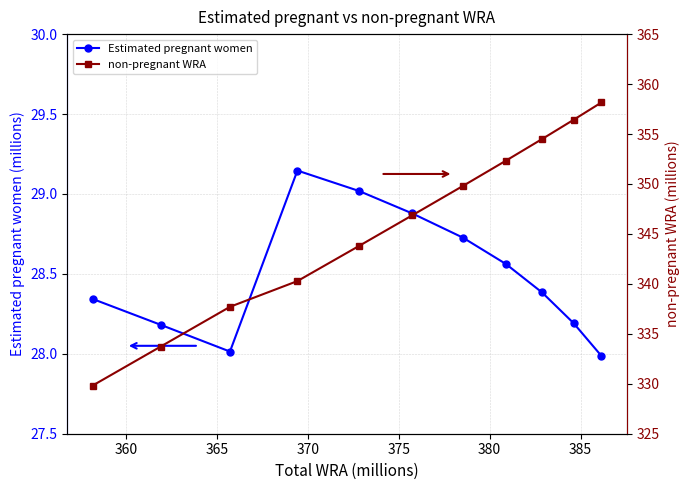

How many interior local valleys does the Estimated pregnant women series have?

1